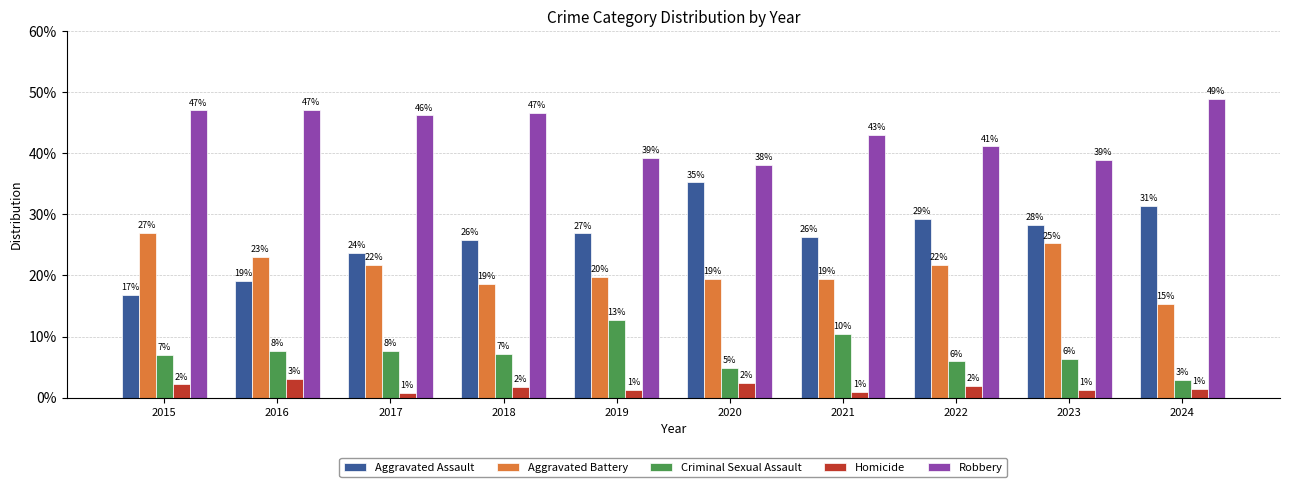

Reading right to left, list all the values displayed in this chart.

Aggravated Assault: 2024=31.4	2023=28.3	2022=29.3	2021=26.2	2020=35.2	2019=26.9	2018=25.8	2017=23.7	2016=19.2	2015=16.8
Aggravated Battery: 2024=15.3	2023=25.2	2022=21.7	2021=19.5	2020=19.4	2019=19.8	2018=18.6	2017=21.7	2016=23.0	2015=27.0
Criminal Sexual Assault: 2024=2.9	2023=6.4	2022=5.9	2021=10.4	2020=4.9	2019=12.8	2018=7.2	2017=7.6	2016=7.7	2015=7.0
Homicide: 2024=1.5	2023=1.2	2022=2.0	2021=0.9	2020=2.4	2019=1.3	2018=1.8	2017=0.8	2016=3.1	2015=2.2
Robbery: 2024=48.9	2023=38.9	2022=41.1	2021=43.0	2020=38.1	2019=39.2	2018=46.6	2017=46.2	2016=47.1	2015=47.0